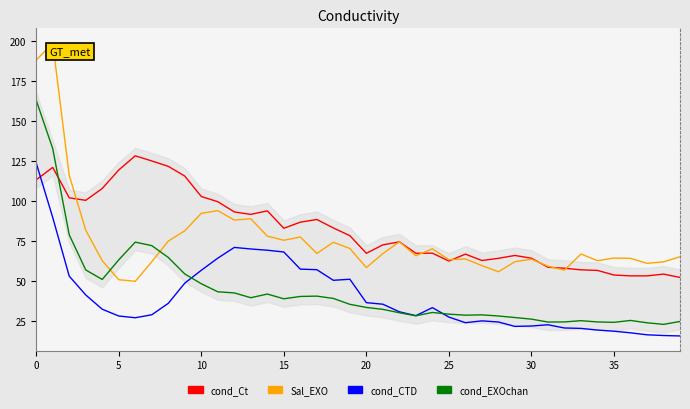

Which series has the widest spread of values?

Sal_EXO